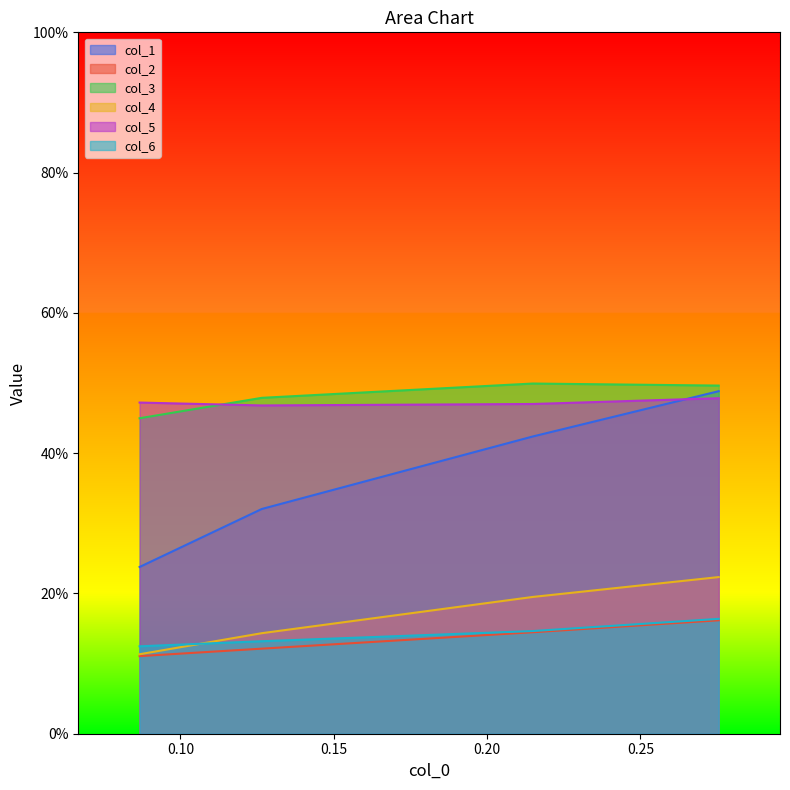

At how many categories does at least one series exceed 0?

4